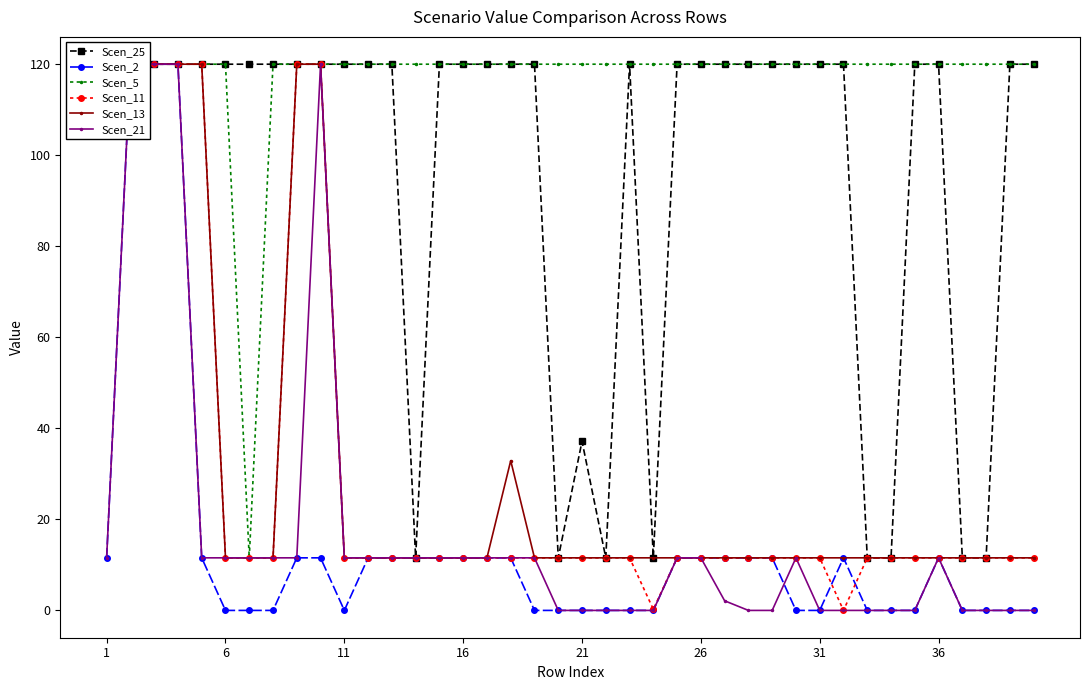

True or false: Scen_11 has a value of 6.2 at 33.

False